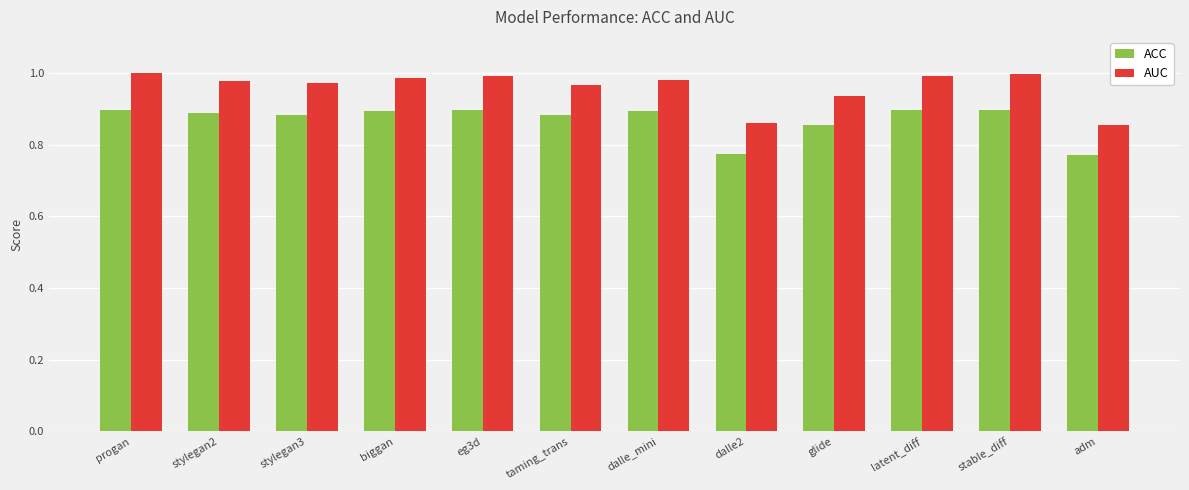

Which series has the widest spread of values?

AUC